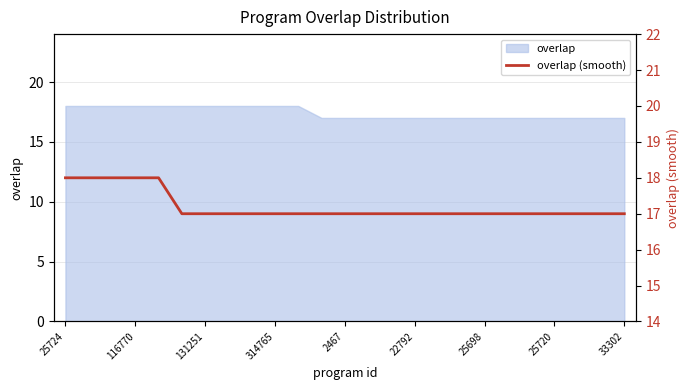

Which label corresponds to the largest value in the chart?

25724